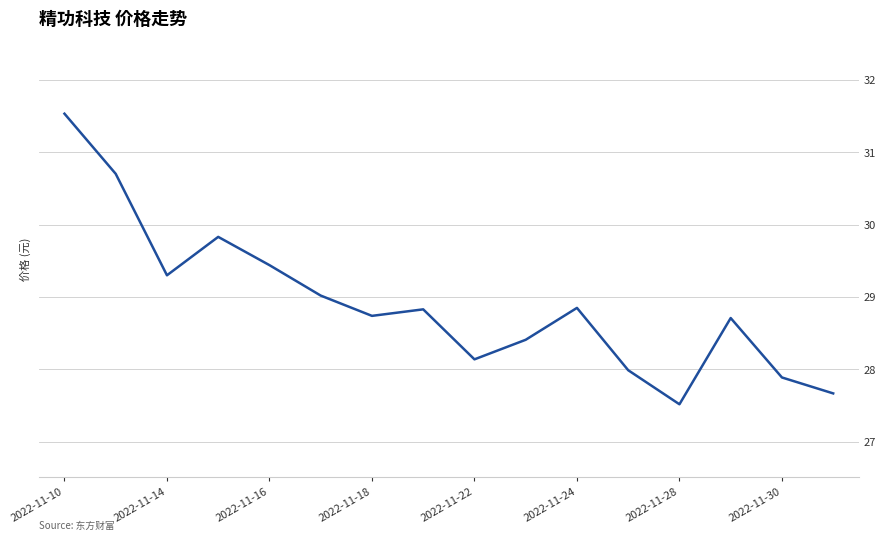

What is the difference between the maximum and minimum values?

4.0